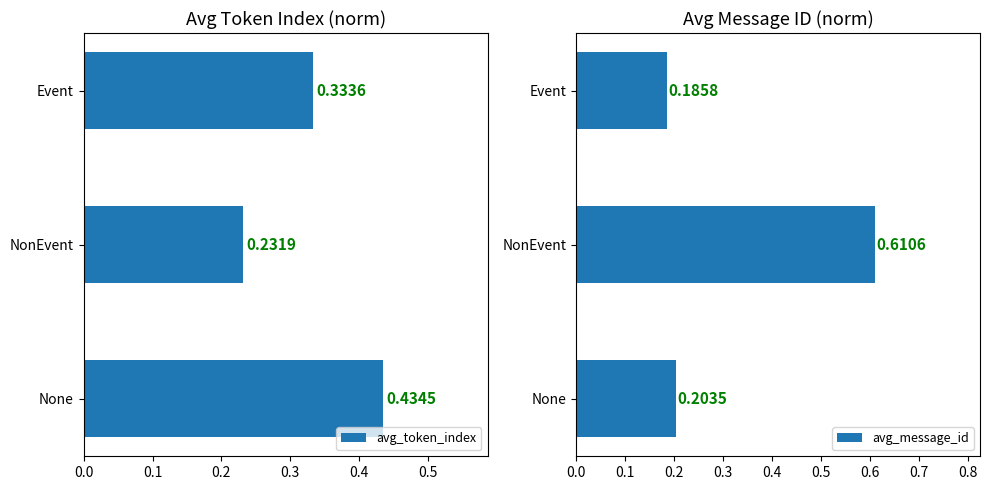

At which label does avg_token_index reach its minimum?

NonEvent